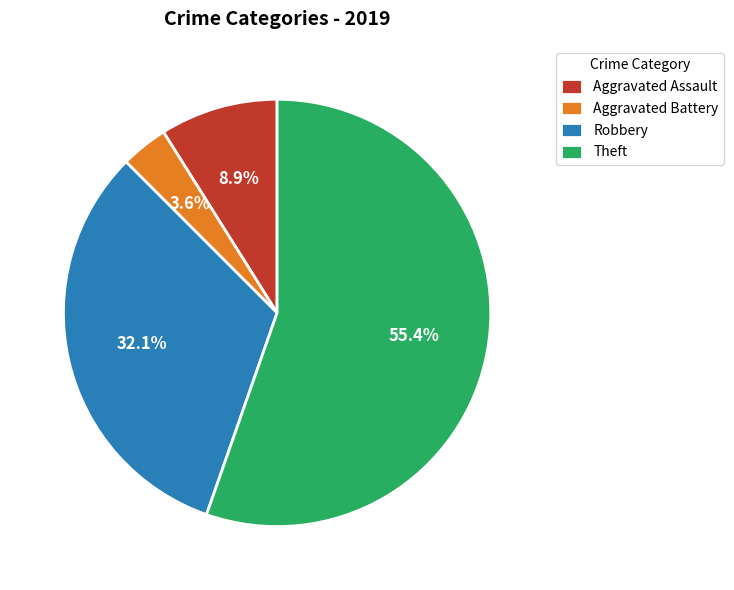

True or false: Aggravated Assault accounts for 1% of the total.

False